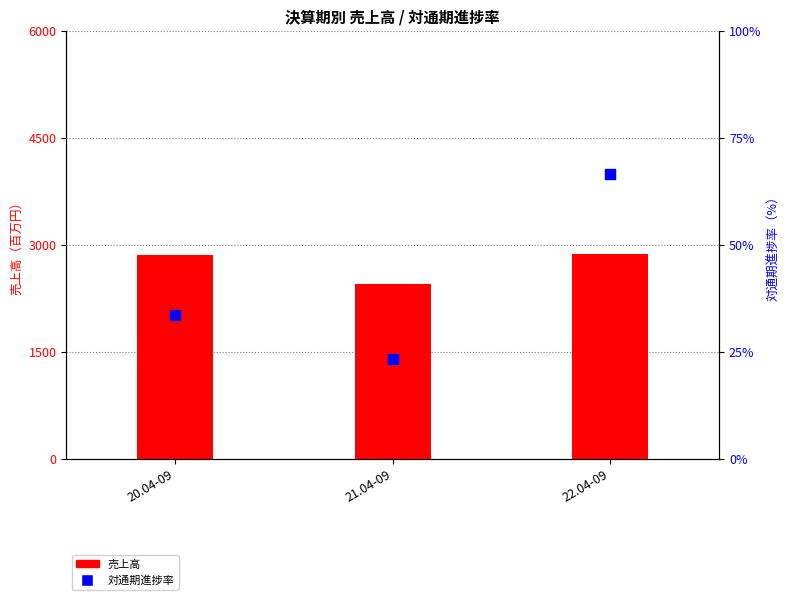

Which series reaches the minimum Y coordinate?

対通期進捗率